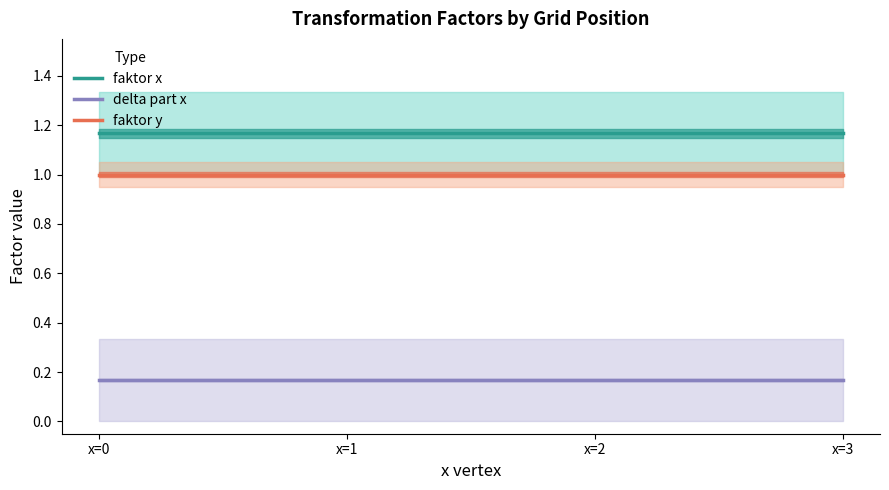

Between x=1 and x=2, which is larger?

x=1